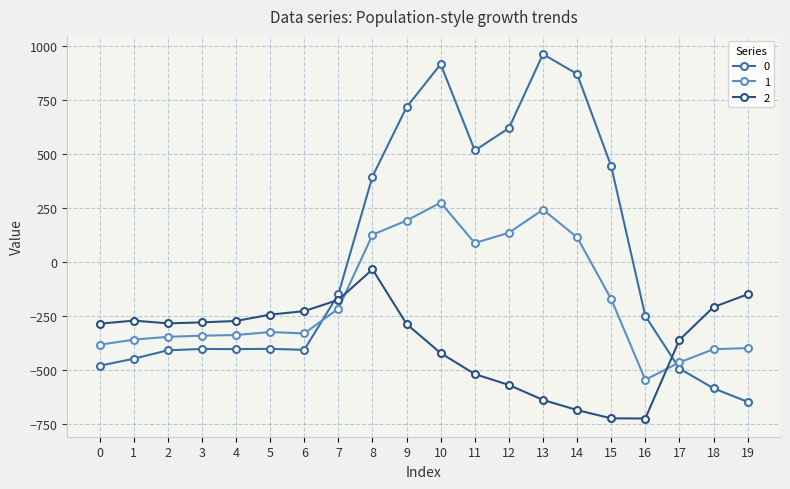

True or false: 1 has more than 1 points higher than both neighbors.

True